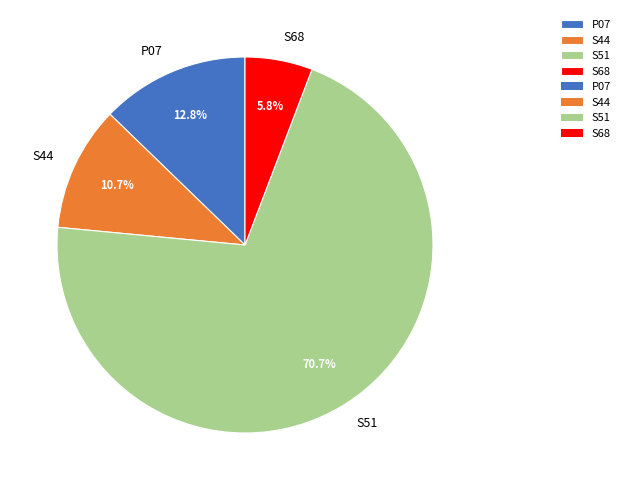

True or false: P07 accounts for 13% of the total.

True